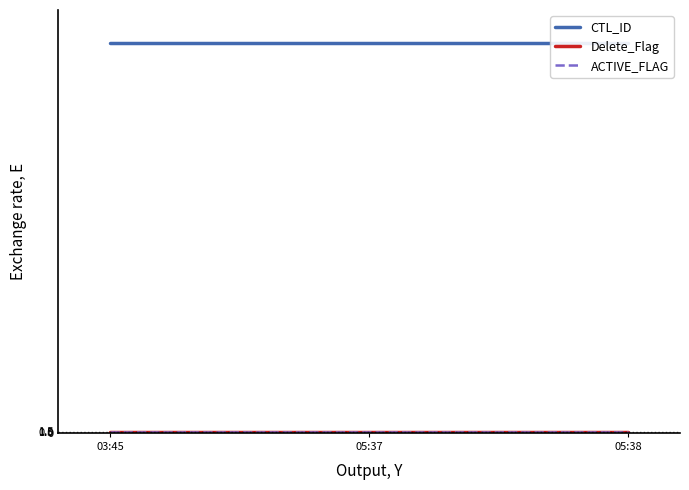

At which label does ACTIVE_FLAG reach its minimum?

03:45